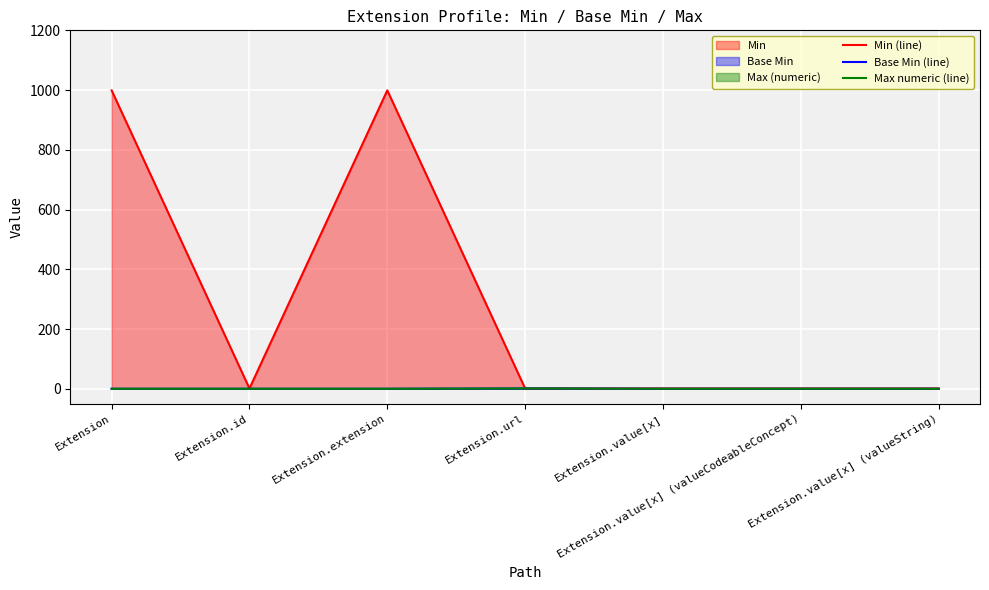

True or false: Max numeric (line) and Base Min (line) intersect in this chart.

False